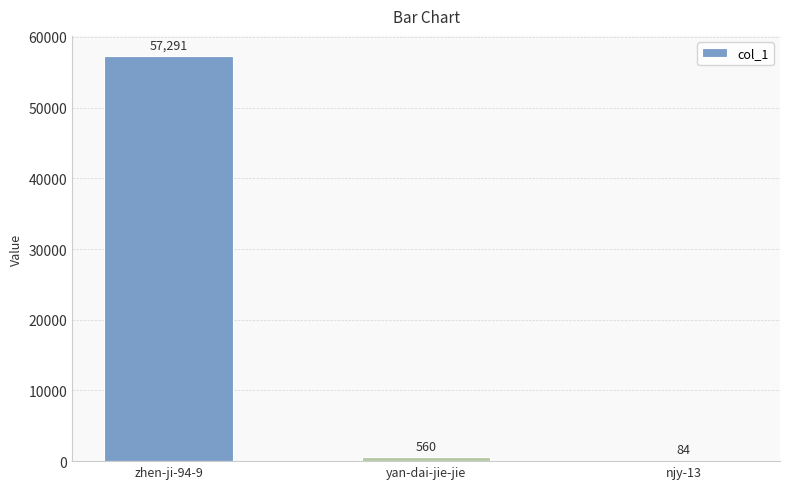

What is the sum of all values?

57935